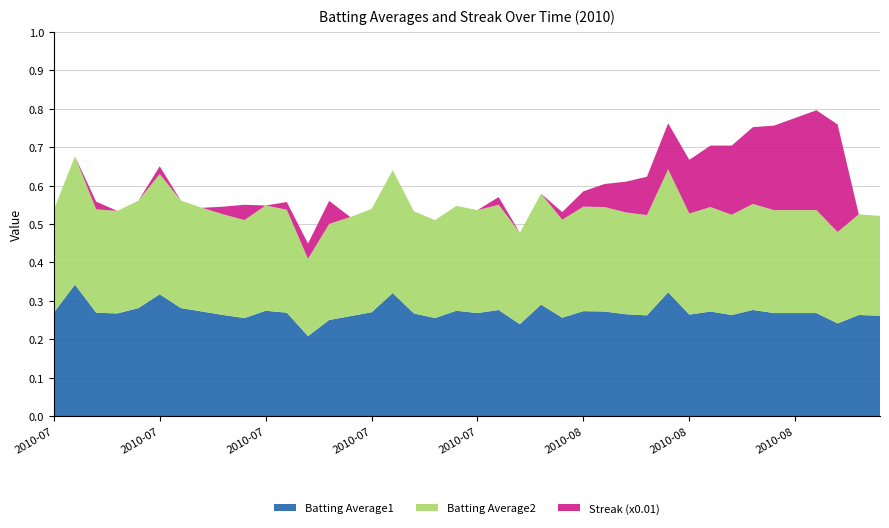

Reading left to right, list all the values displayed in this chart.

Batting Average1: 2010-07-07=0.3	2010-07-08=0.3	2010-07-09=0.3	2010-07-10=0.3	2010-07-11=0.3	2010-07-15=0.3	2010-07-16=0.3	2010-07-17=0.3	2010-07-18=0.3	2010-07-19=0.3	2010-07-20=0.3	2010-07-21=0.3	2010-07-22=0.2	2010-07-23=0.2	2010-07-24=0.3	2010-07-25=0.3	2010-07-26=0.3	2010-07-27=0.3	2010-07-28=0.3	2010-07-29=0.3	2010-07-30=0.3	2010-07-31=0.3	2010-08-01=0.2	2010-08-02=0.3	2010-08-03=0.3	2010-08-04=0.3	2010-08-05=0.3	2010-08-06=0.3	2010-08-07=0.3	2010-08-08=0.3	2010-08-09=0.3	2010-08-10=0.3	2010-08-11=0.3	2010-08-12=0.3	2010-08-13=0.3	2010-08-14=0.3	2010-08-15=0.3	2010-08-16=0.2	2010-08-17=0.3	2010-08-18=0.3
Batting Average2: 2010-07-07=0.3	2010-07-08=0.3	2010-07-09=0.3	2010-07-10=0.3	2010-07-11=0.3	2010-07-15=0.3	2010-07-16=0.3	2010-07-17=0.3	2010-07-18=0.3	2010-07-19=0.3	2010-07-20=0.3	2010-07-21=0.3	2010-07-22=0.2	2010-07-23=0.2	2010-07-24=0.3	2010-07-25=0.3	2010-07-26=0.3	2010-07-27=0.3	2010-07-28=0.3	2010-07-29=0.3	2010-07-30=0.3	2010-07-31=0.3	2010-08-01=0.2	2010-08-02=0.3	2010-08-03=0.3	2010-08-04=0.3	2010-08-05=0.3	2010-08-06=0.3	2010-08-07=0.3	2010-08-08=0.3	2010-08-09=0.3	2010-08-10=0.3	2010-08-11=0.3	2010-08-12=0.3	2010-08-13=0.3	2010-08-14=0.3	2010-08-15=0.3	2010-08-16=0.2	2010-08-17=0.3	2010-08-18=0.3
Streak (x0.01): 2010-07-07=0.0	2010-07-08=0.0	2010-07-09=0.0	2010-07-10=0.0	2010-07-11=0.0	2010-07-15=0.0	2010-07-16=0.0	2010-07-17=0.0	2010-07-18=0.0	2010-07-19=0.0	2010-07-20=0.0	2010-07-21=0.0	2010-07-22=0.0	2010-07-23=0.1	2010-07-24=0.0	2010-07-25=0.0	2010-07-26=0.0	2010-07-27=0.0	2010-07-28=0.0	2010-07-29=0.0	2010-07-30=0.0	2010-07-31=0.0	2010-08-01=0.0	2010-08-02=0.0	2010-08-03=0.0	2010-08-04=0.0	2010-08-05=0.1	2010-08-06=0.1	2010-08-07=0.1	2010-08-08=0.1	2010-08-09=0.1	2010-08-10=0.2	2010-08-11=0.2	2010-08-12=0.2	2010-08-13=0.2	2010-08-14=0.2	2010-08-15=0.3	2010-08-16=0.3	2010-08-17=0.0	2010-08-18=0.0